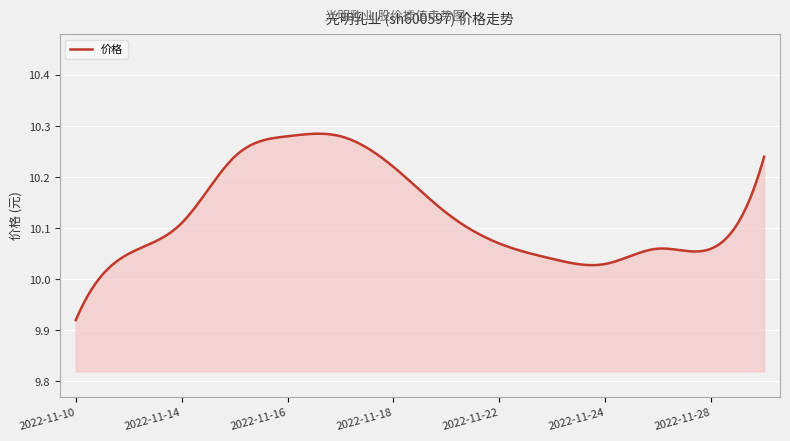

What is the difference between the maximum and minimum values?

0.4